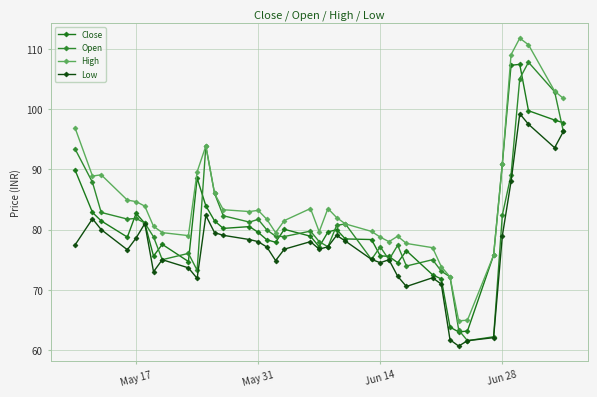

True or false: Close and Open intersect in this chart.

True